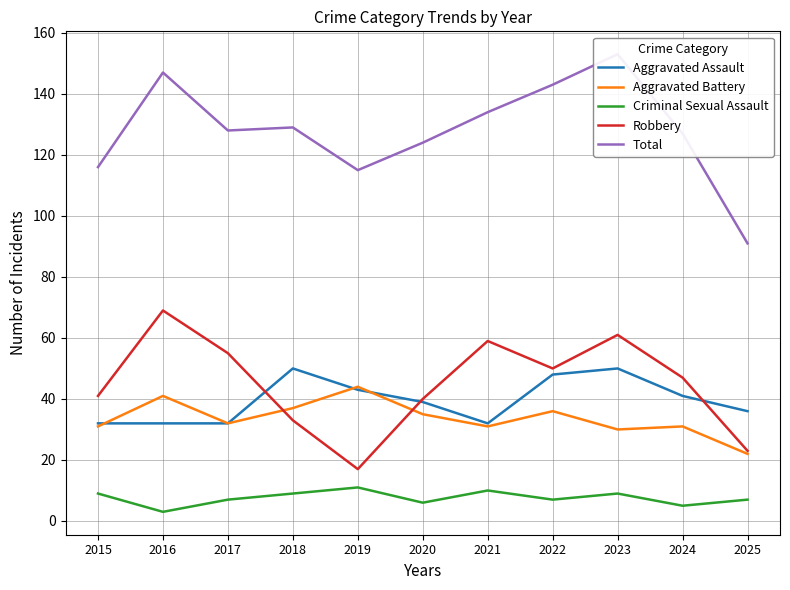

What is the maximum value shown in the chart?

153